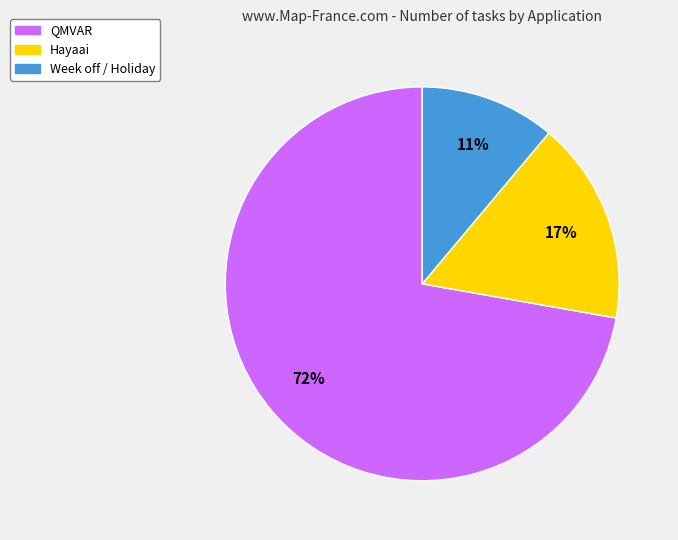

Is there a majority slice in this chart?

Yes